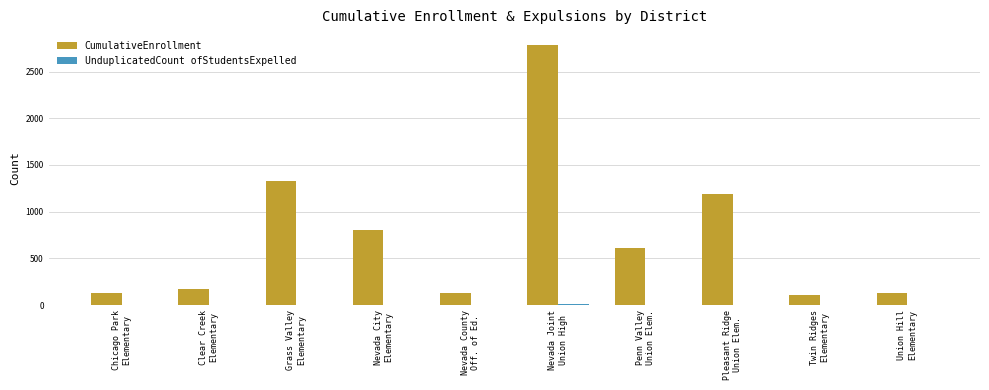

Which series has the largest total across all categories?

CumulativeEnrollment